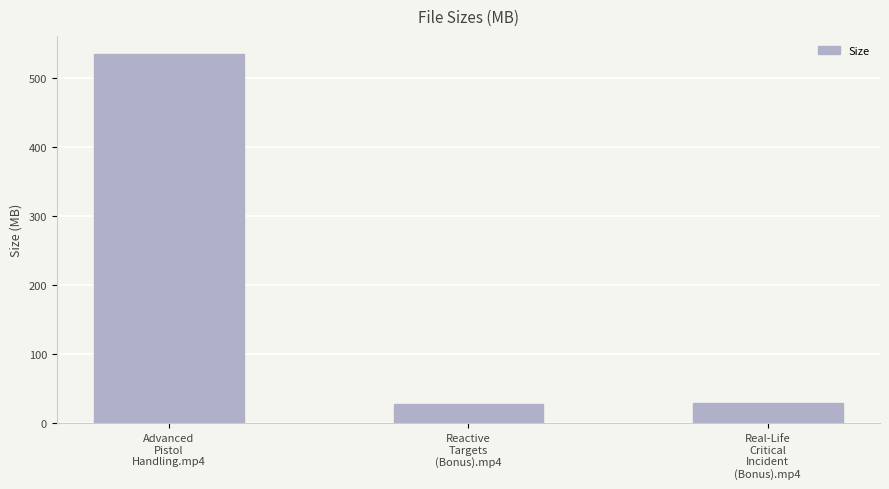

What is the maximum value shown in the chart?

534.7